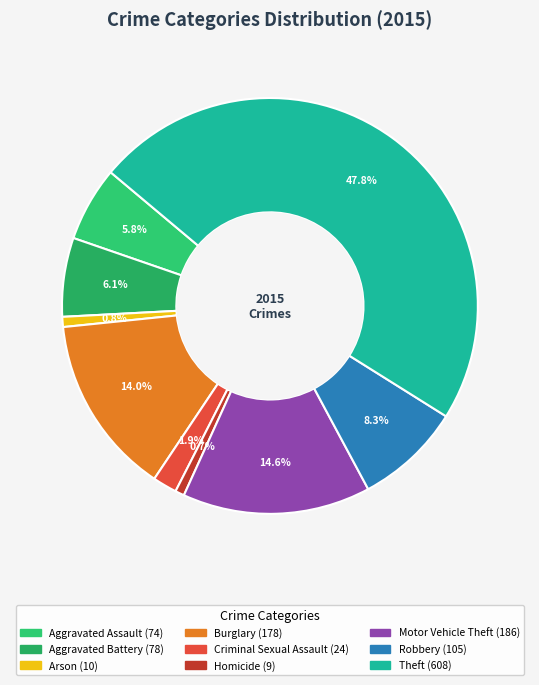

Does any single category account for the majority?

No